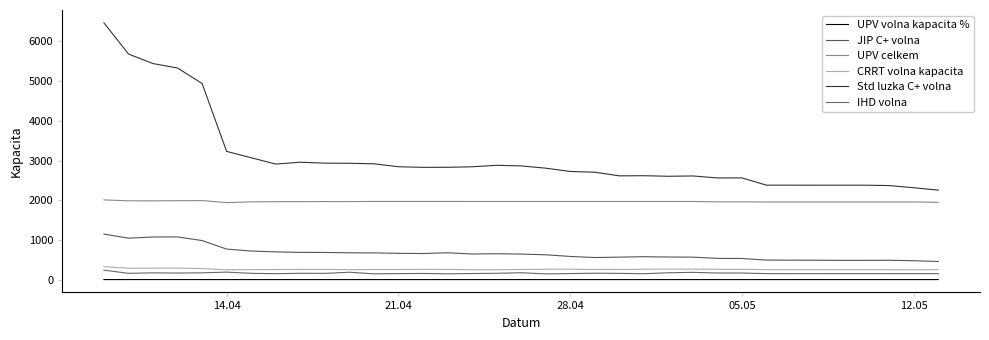

True or false: UPV volna kapacita % and JIP C+ volna intersect in this chart.

False